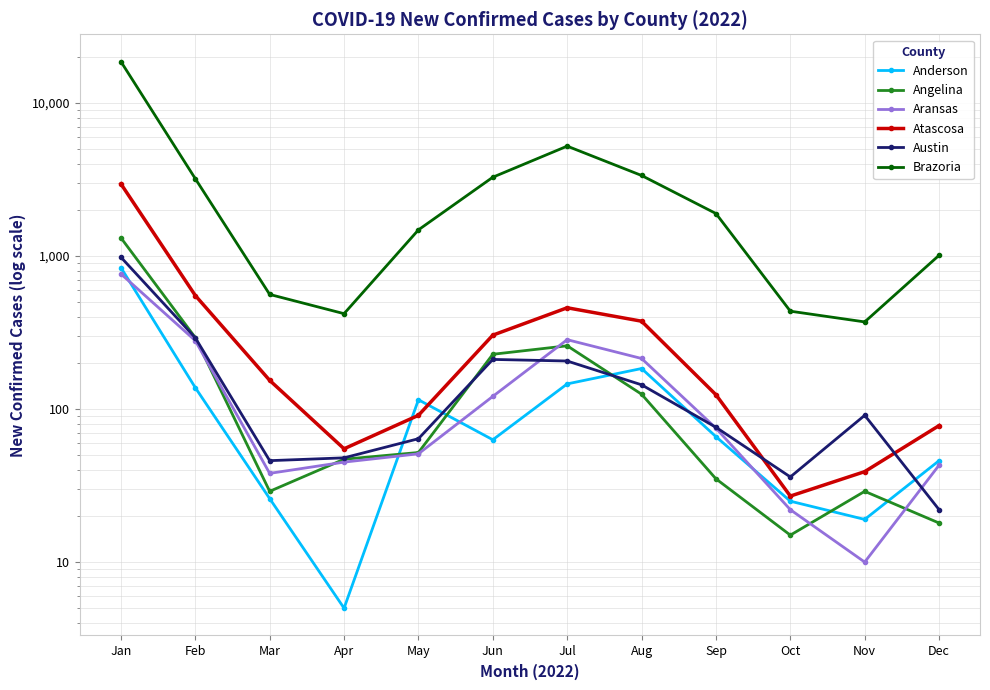

Which series has the largest range (max minus min)?

Brazoria